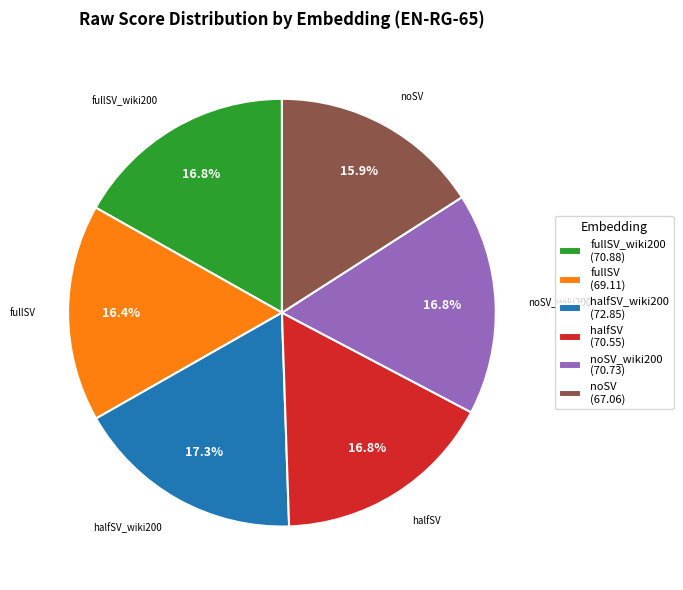

Combined, what portion of the pie is noSV (67.06) and fullSV (69.11)?

32.3%